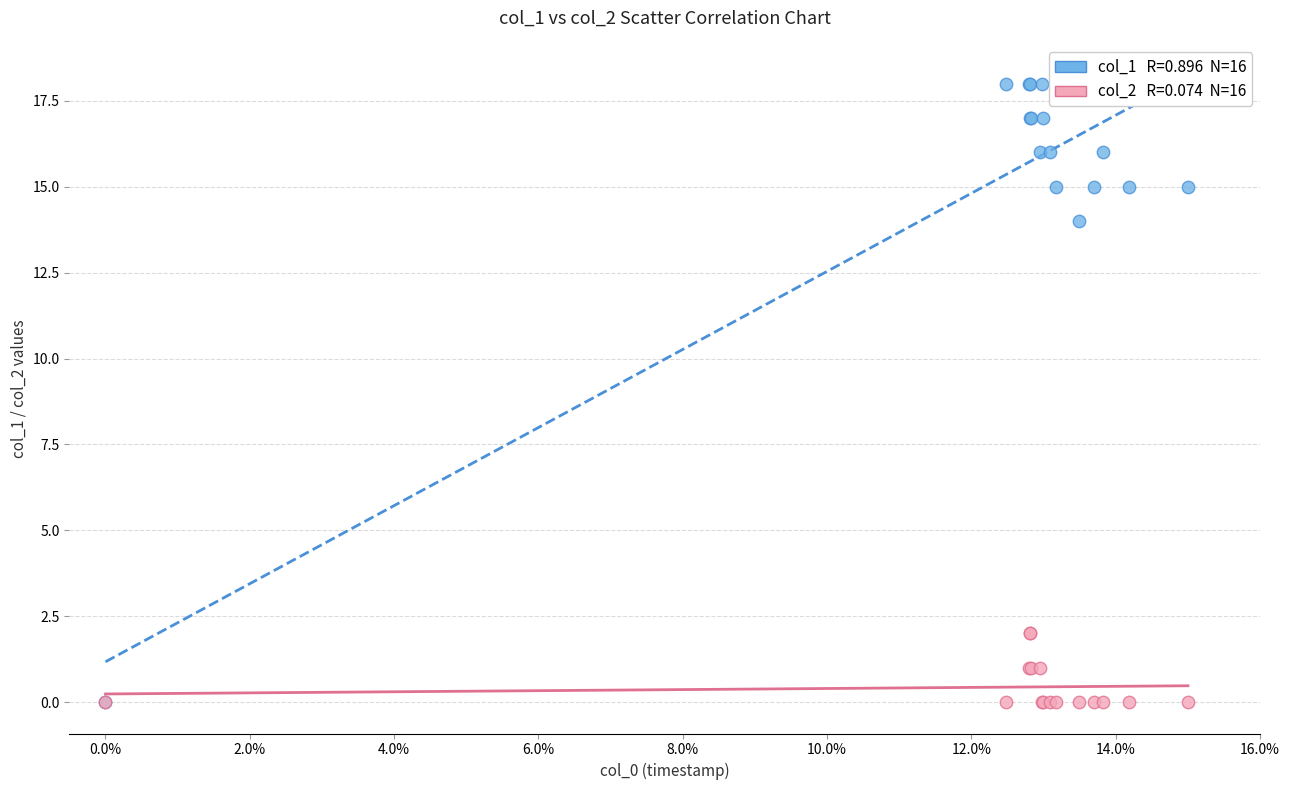

Across all series, what Y value is closest to 9?

14